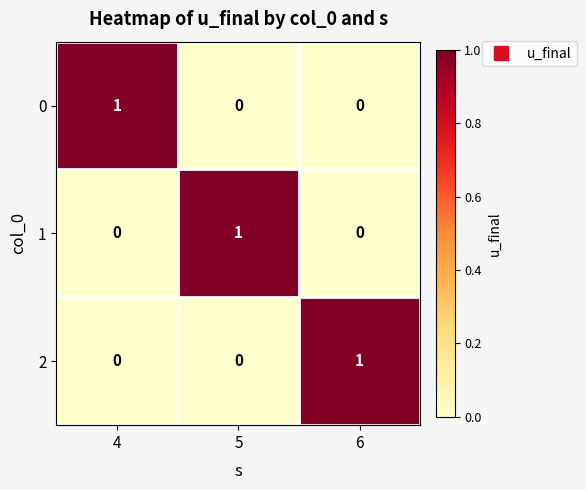

At how many categories does at least one series exceed 0?

3